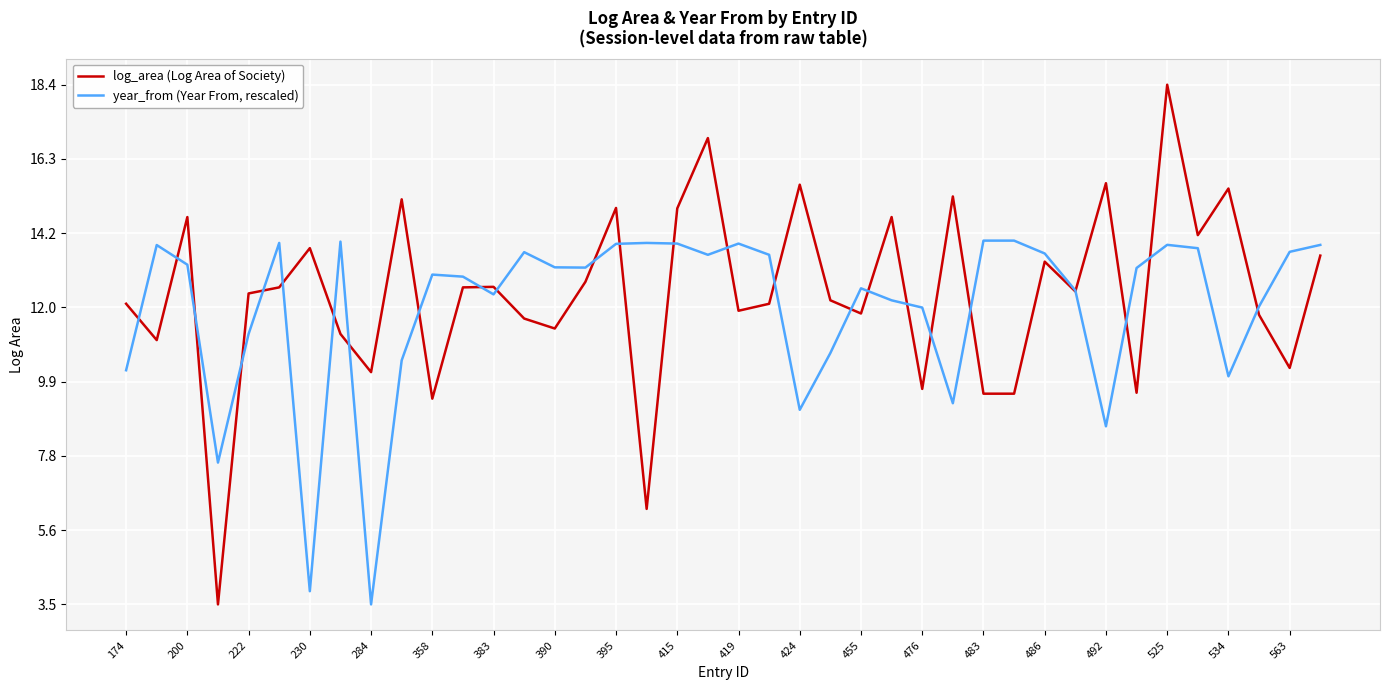

Which series has the widest spread of values?

log_area (Log Area of Society)